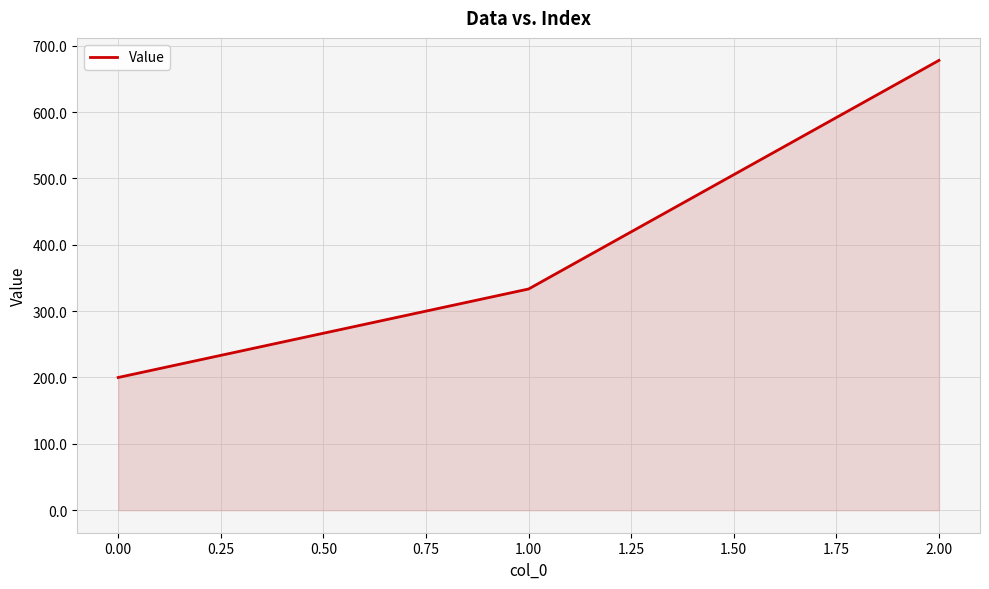

What is the sum of all values?

1211.1